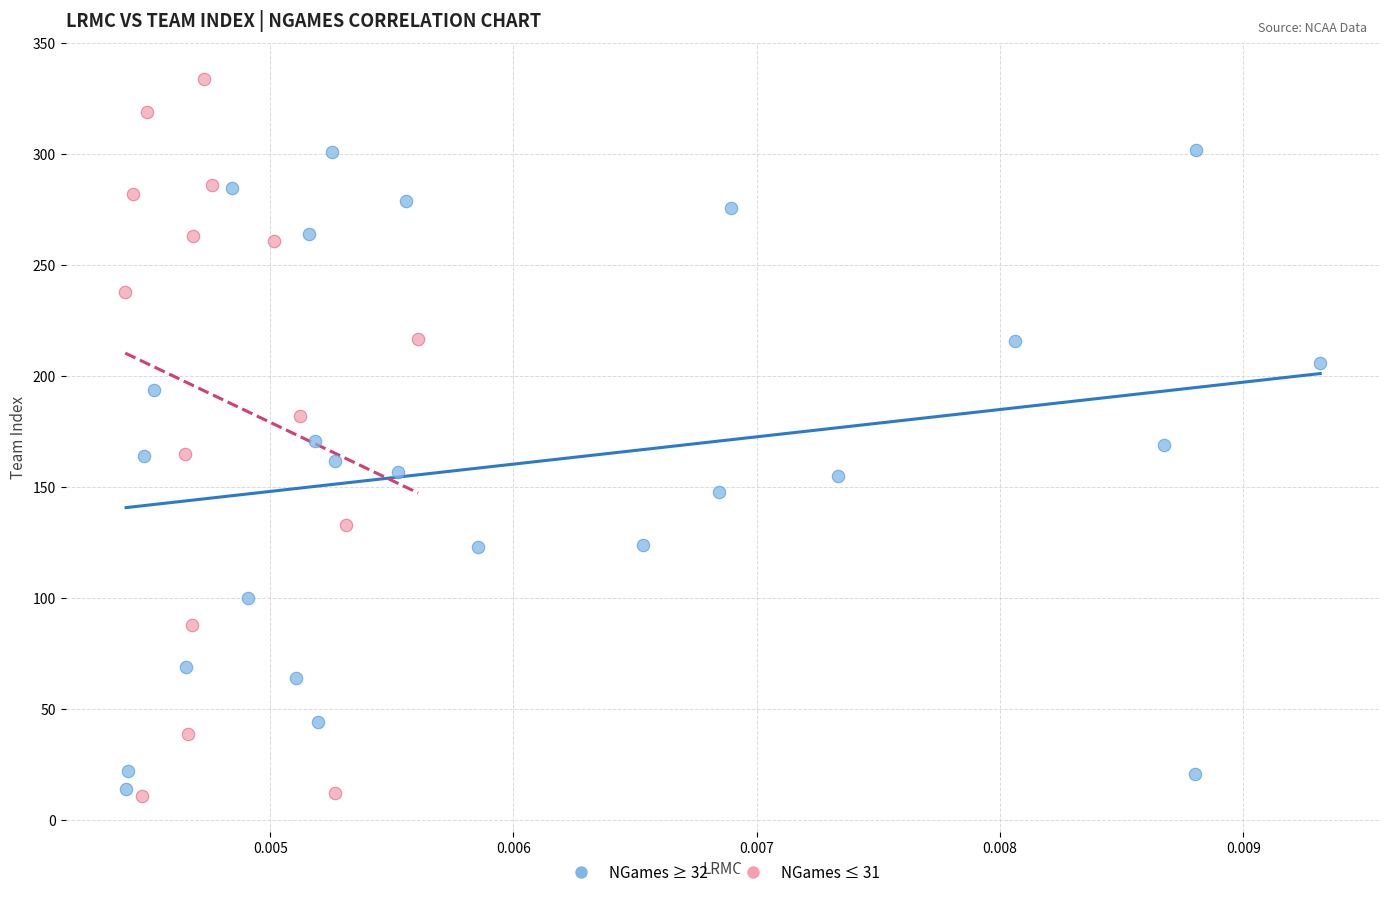

Which series contains the highest Y value?

NGames ≤ 31